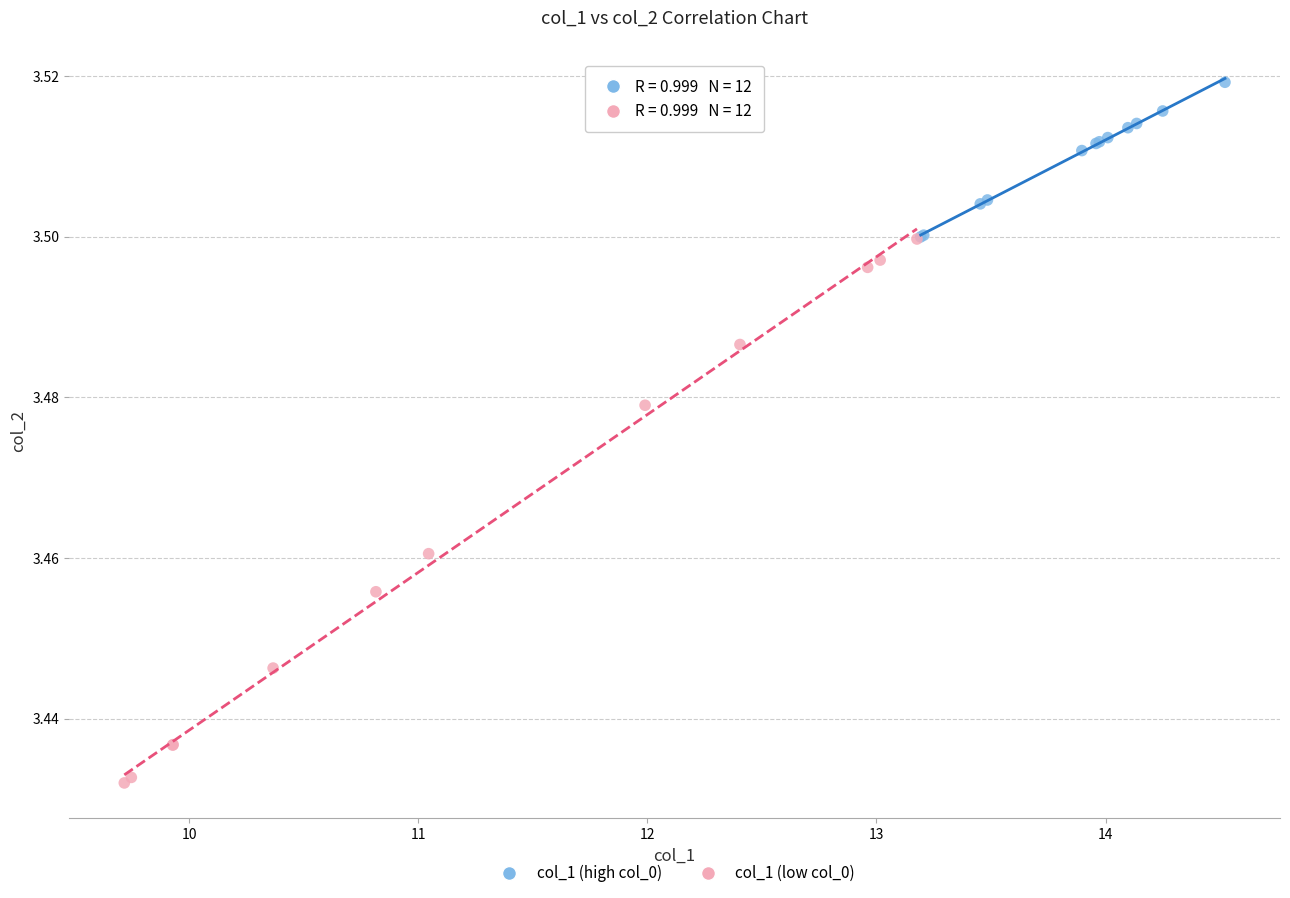

Which series reaches the minimum Y coordinate?

col_1 (low col_0)